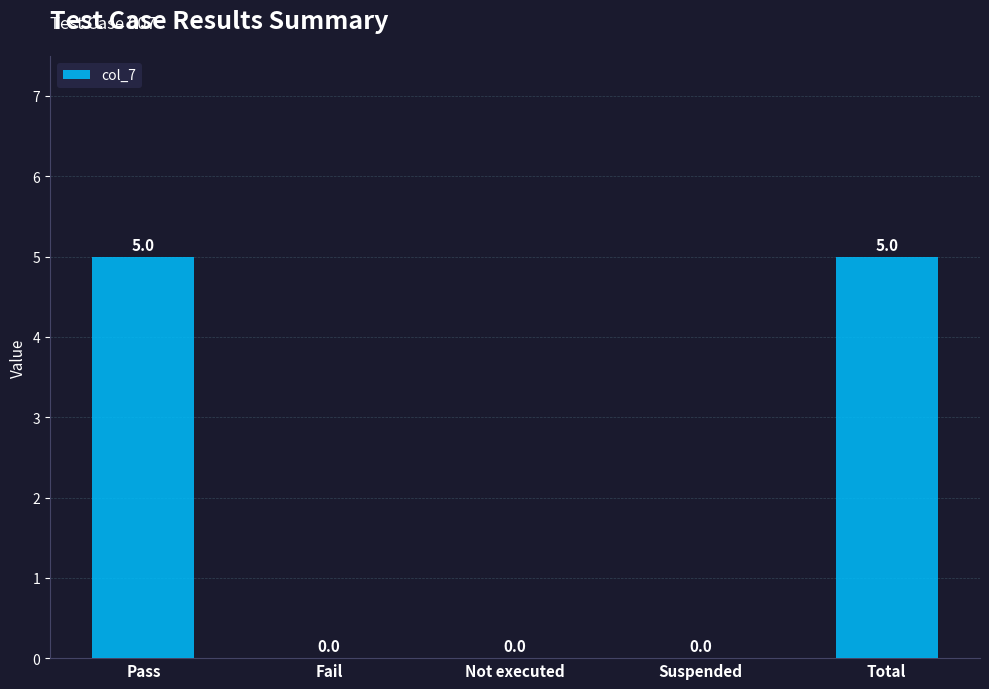

What is the sum of all values?

10